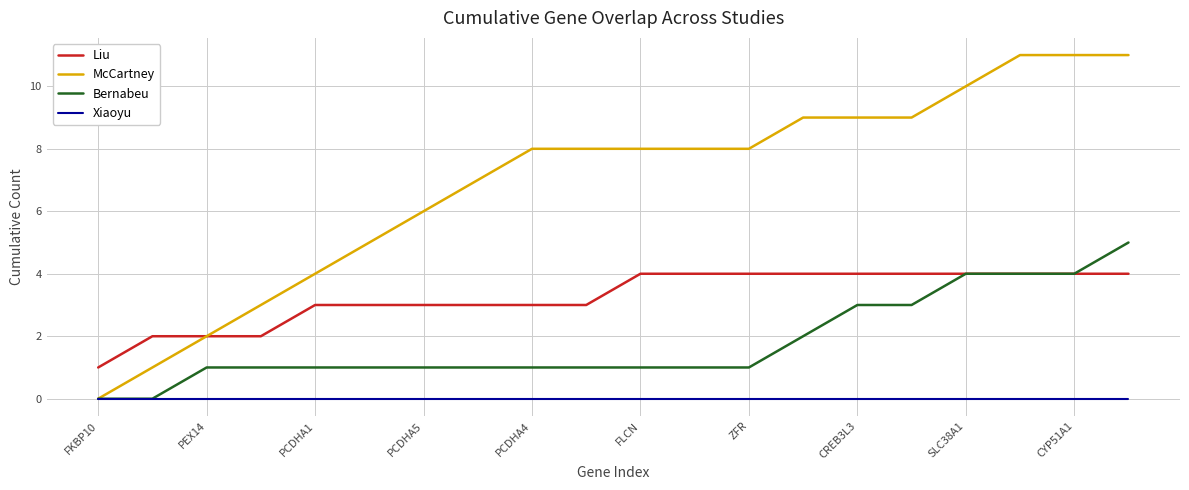

What is the highest value of the McCartney series?

11